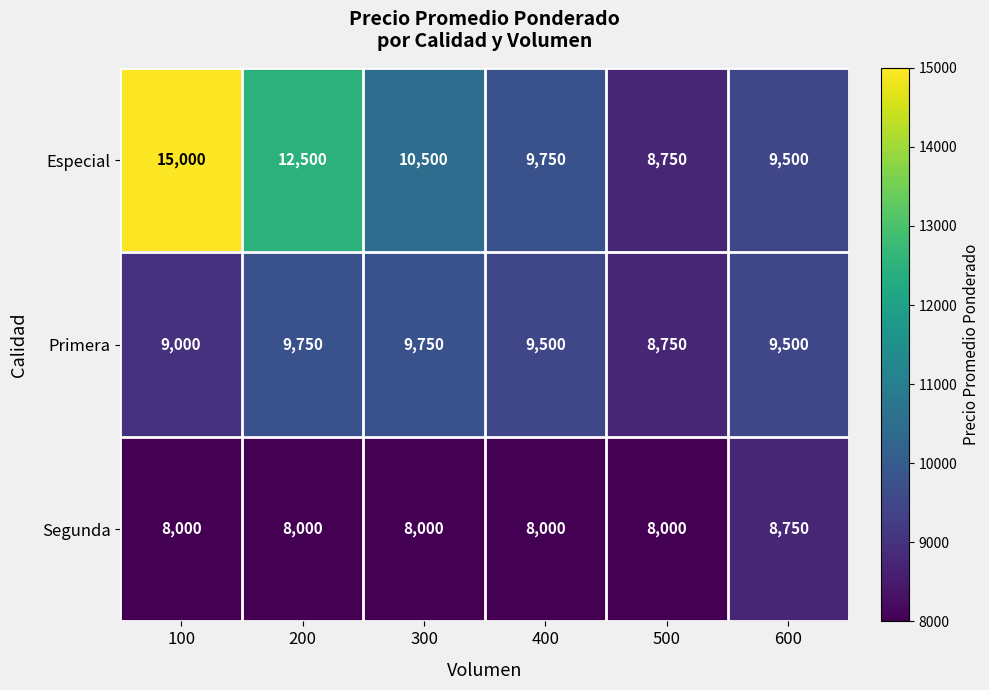

What is the difference between the maximum and minimum values in the Segunda series?

750